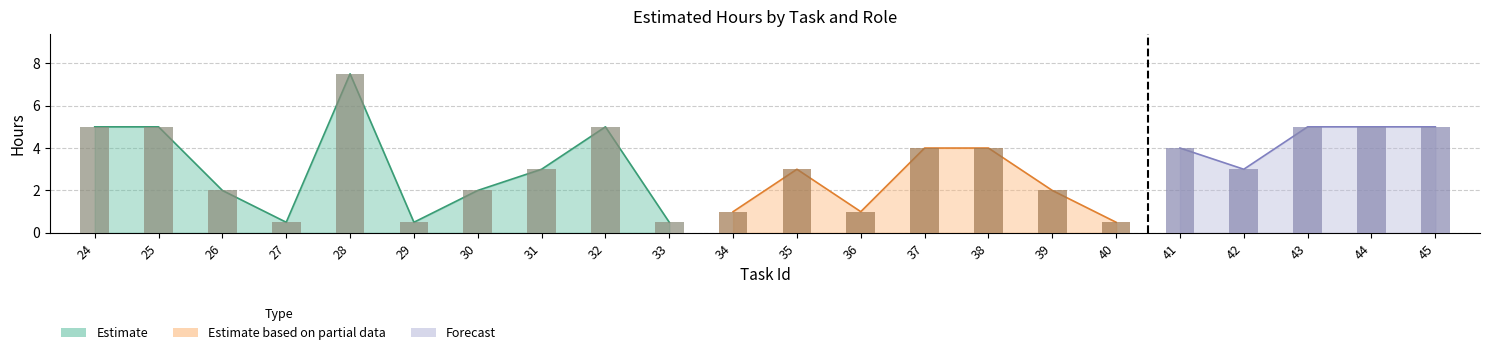

What is the total value across all series at 40?

0.5